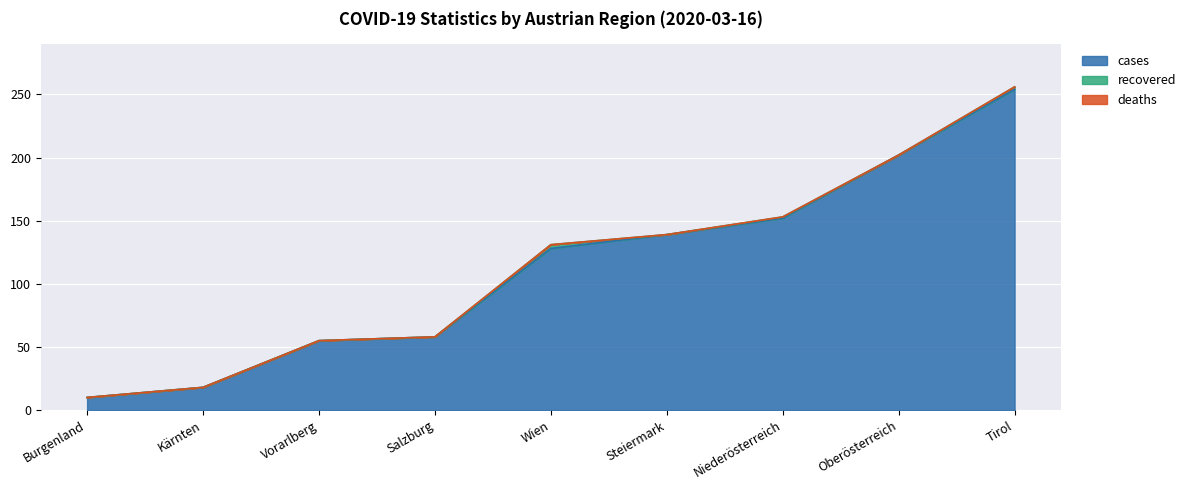

What is the maximum value shown in the chart?

254